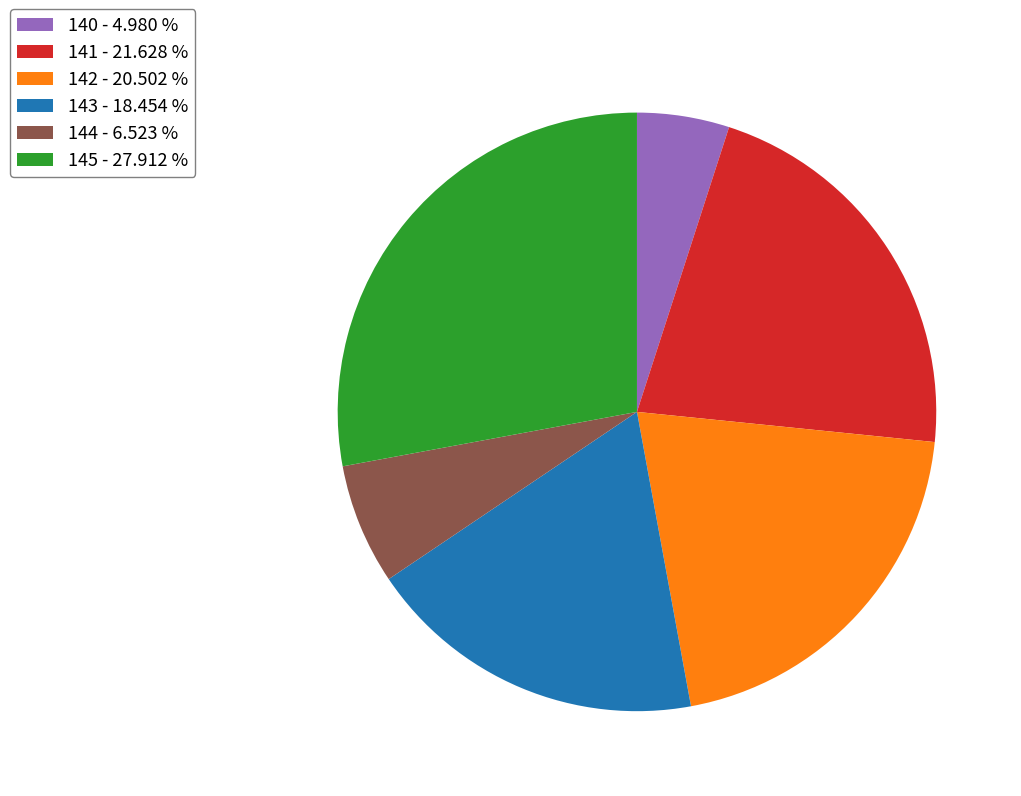

Does 140 represent more than half of the total?

No